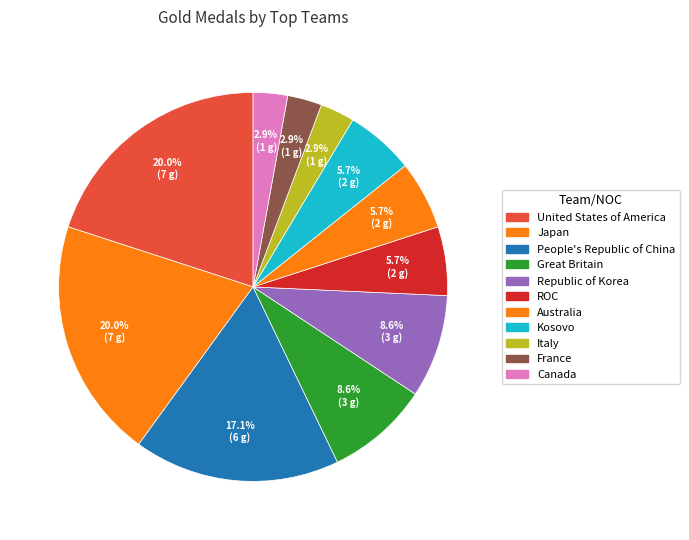

To the nearest percent, what is the difference between the ROC and People's Republic of China slice percentages?

11%